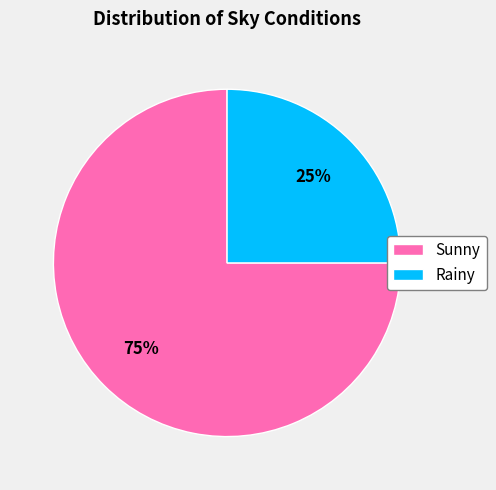

True or false: Sunny accounts for 86% of the total.

False